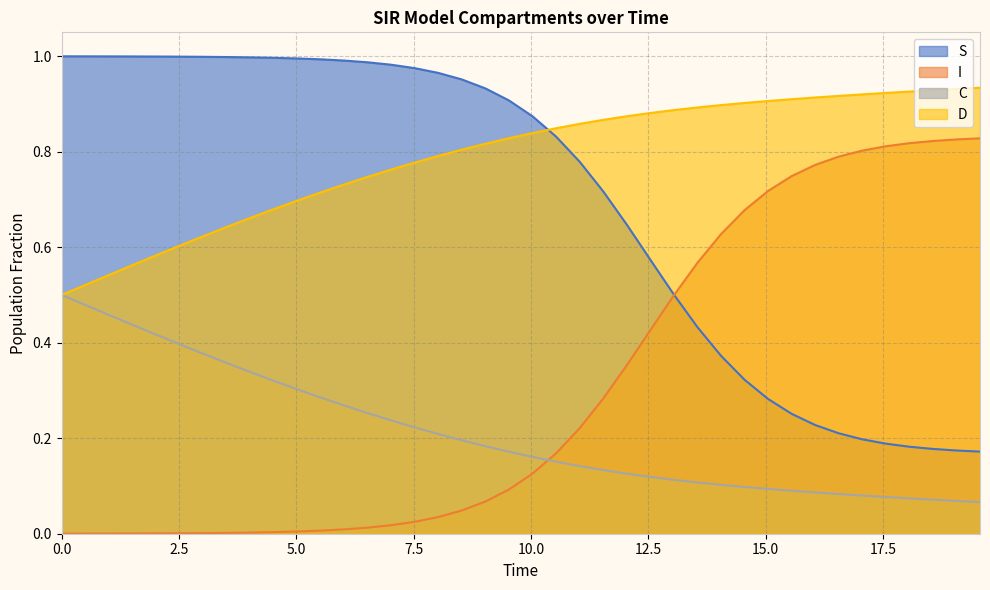

What is the average value of the I series?

0.3